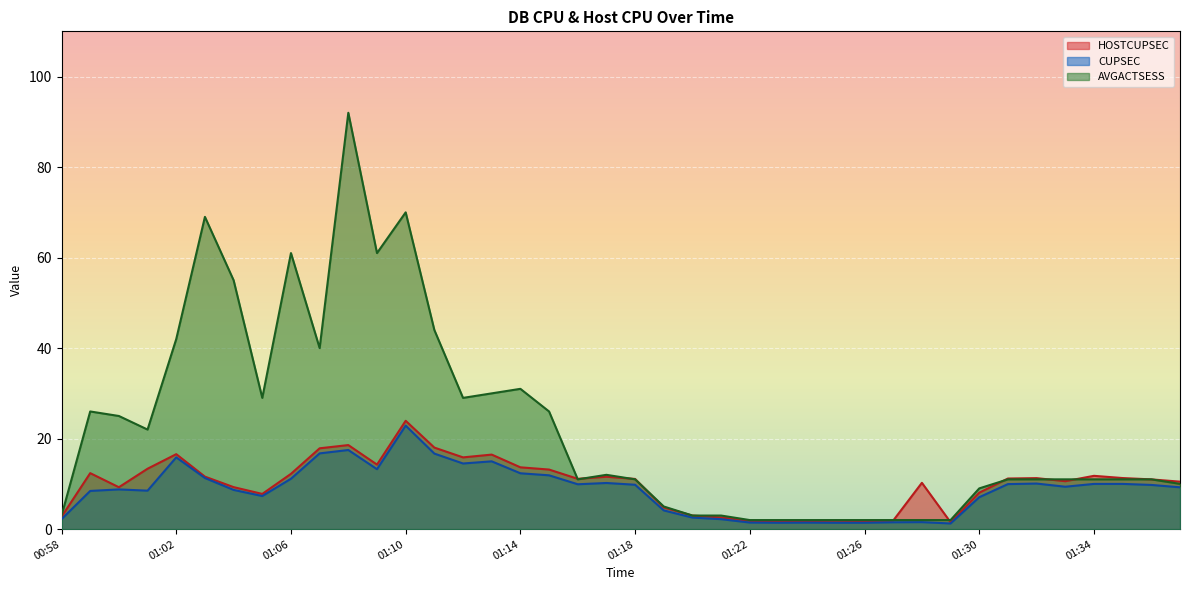

True or false: AVGACTSESS and CUPSEC intersect in this chart.

False